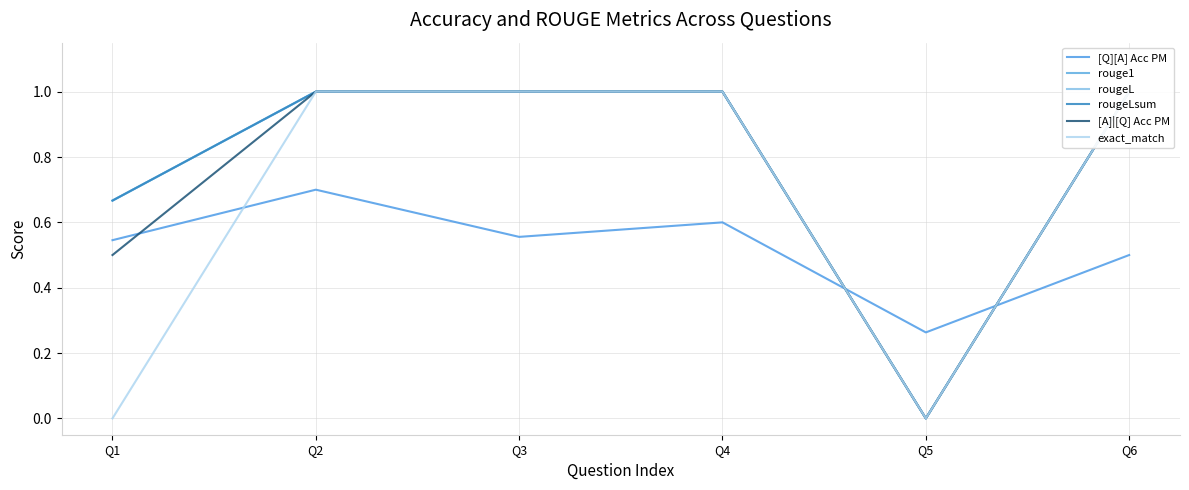

Where is the first local minimum for rougeLsum?

Q5